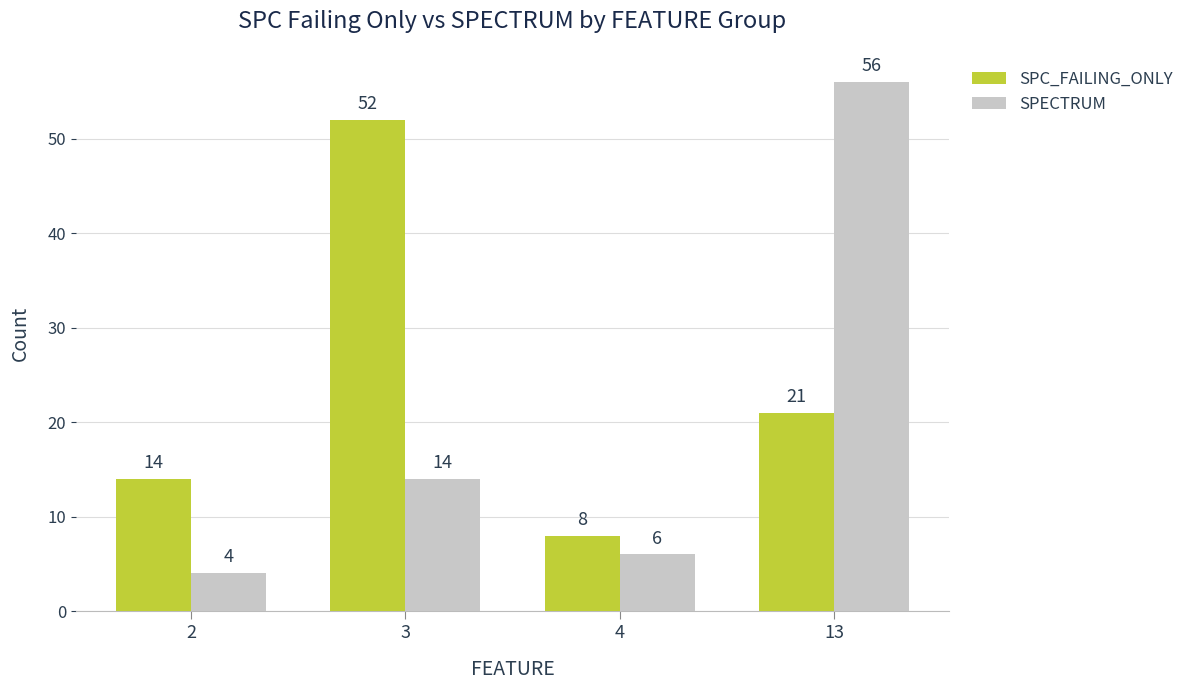

What is the difference between the second highest and second lowest values in the SPECTRUM series?

8